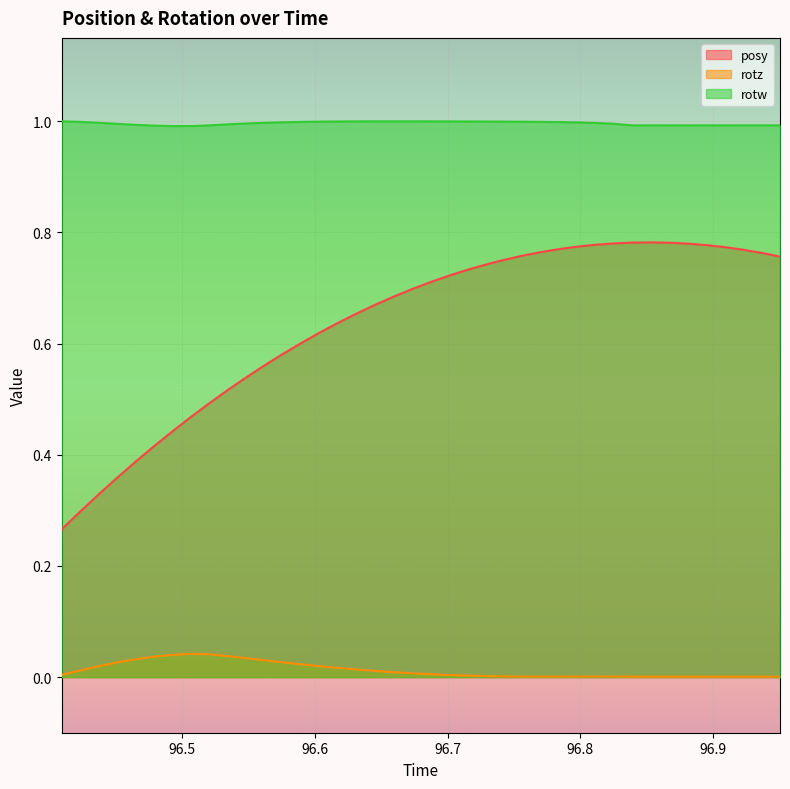

True or false: posy and rotw intersect in this chart.

False